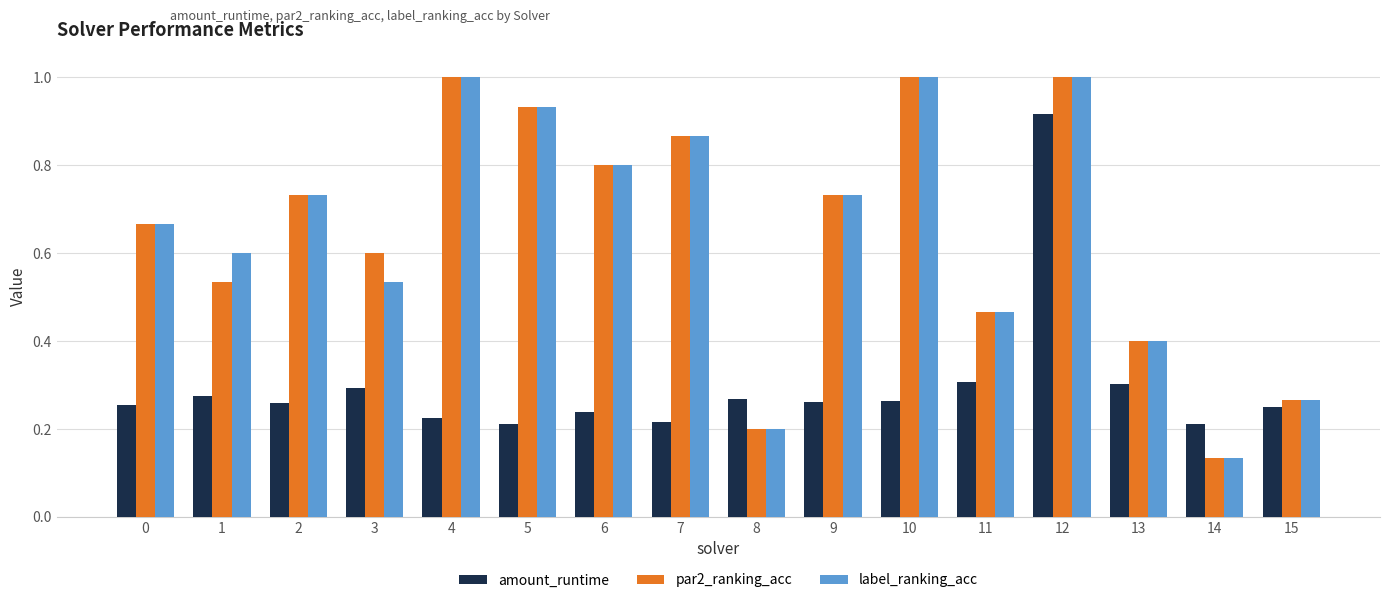

What is the average value of the par2_ranking_acc series?

0.6